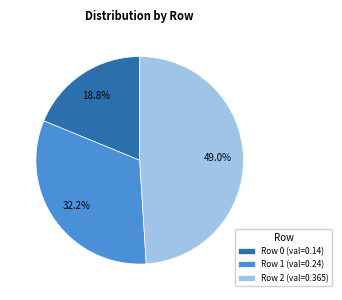

How many slices are in this pie chart?

3